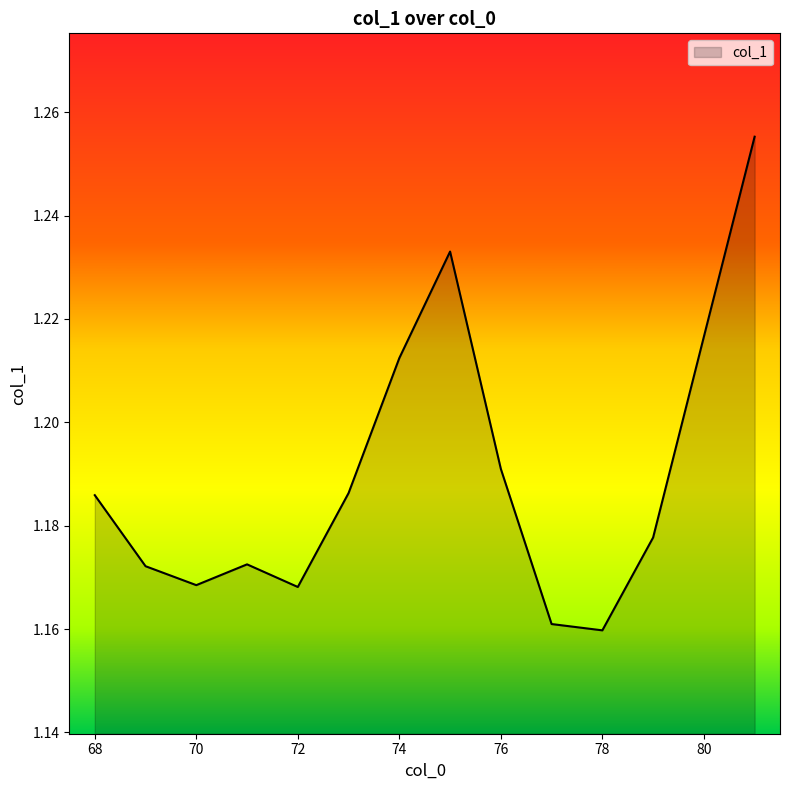

Is this an area chart (filled region under the line)?

Yes